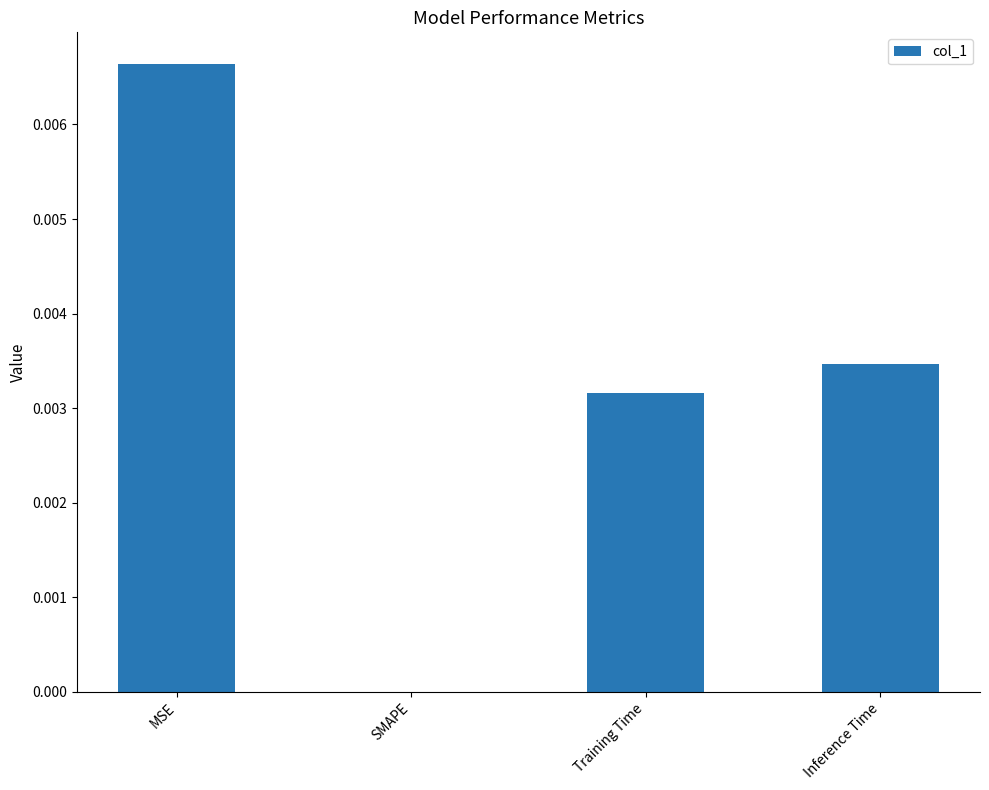

Count the values in the range 0 to 1.

4